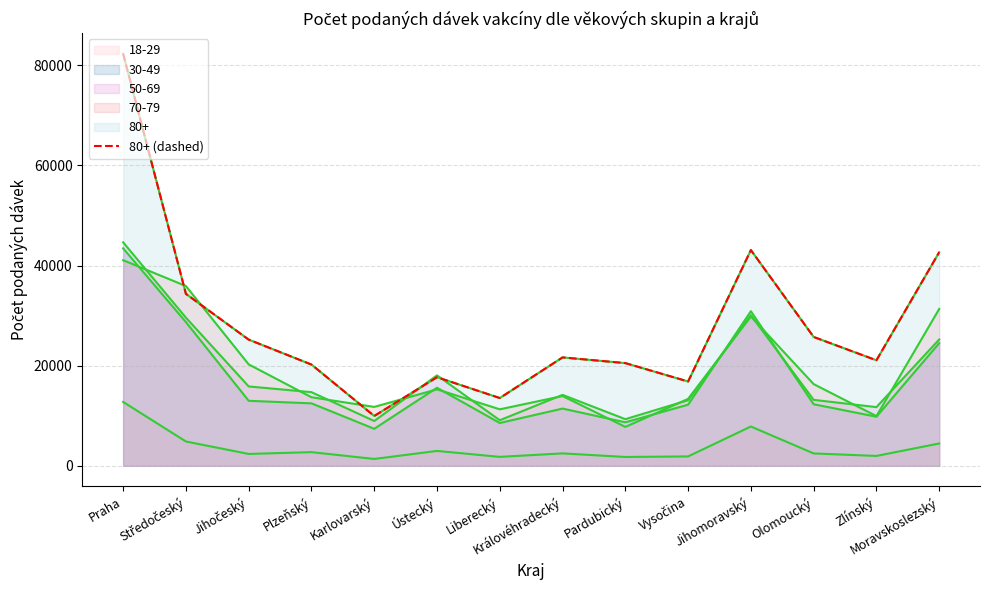

How many interior local peaks (higher than both neighbors) does the data have?

3